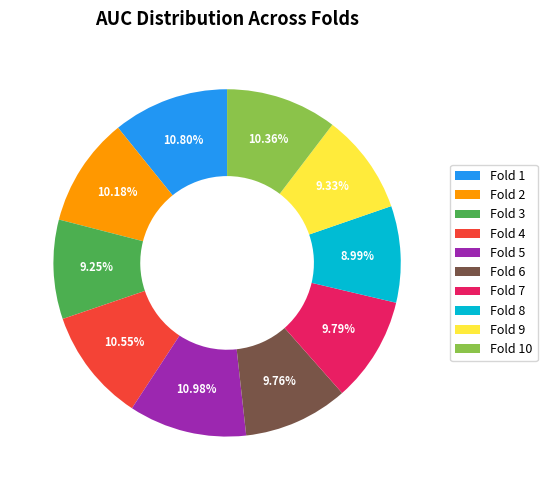

To the nearest percent, what portion does Fold 6 represent?

10%